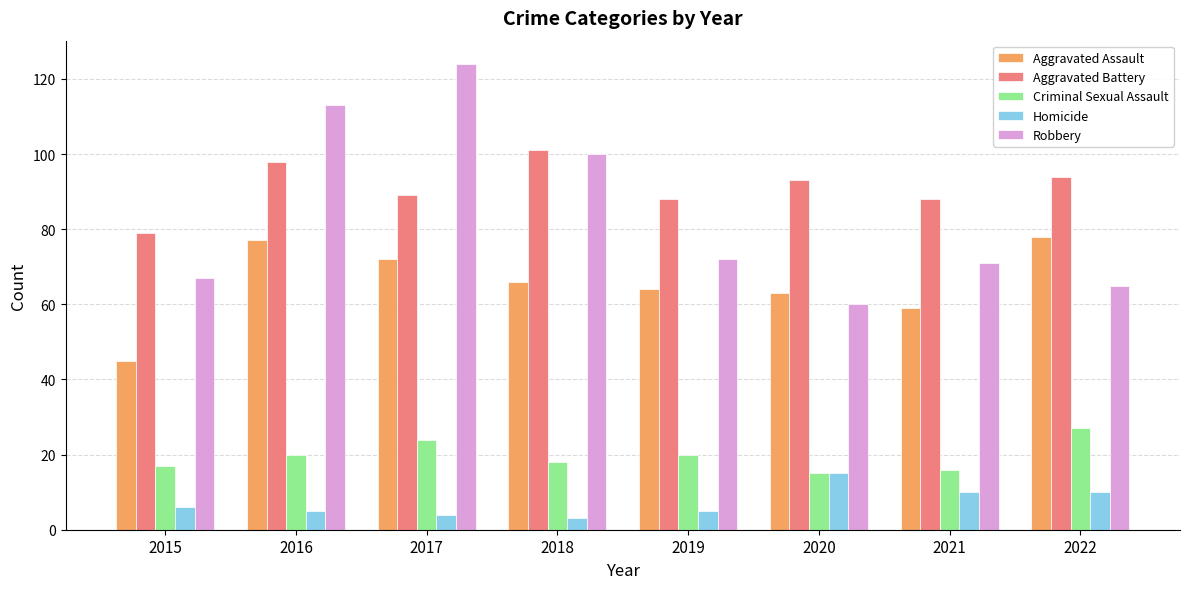

What is the value of the Criminal Sexual Assault bar at the 2nd from the left?

20